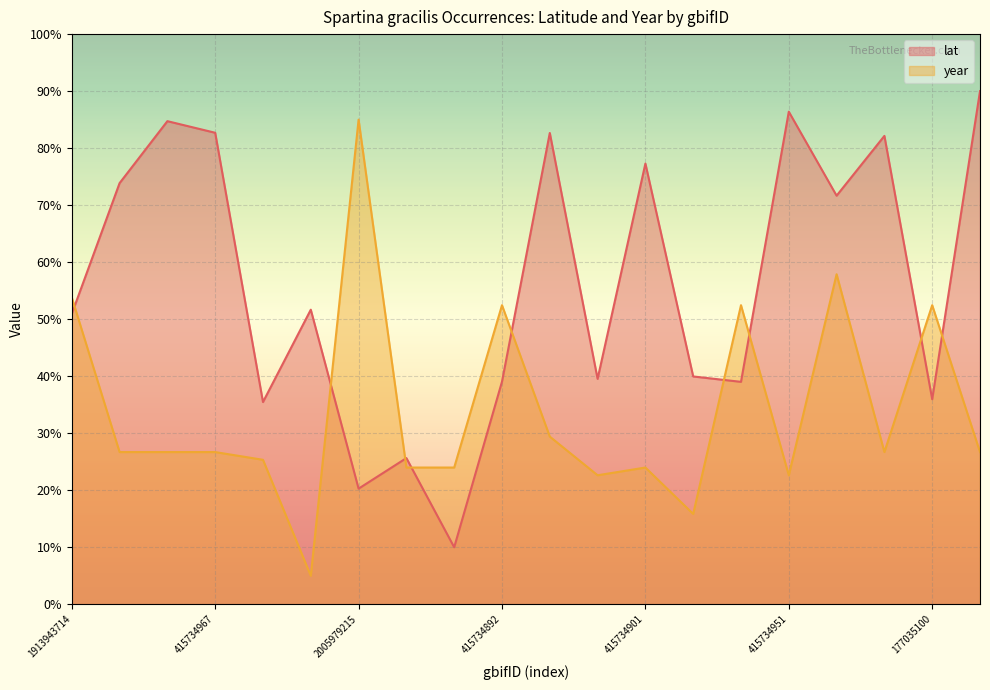

At 415735020, list the series in order from smallest to largest.

year, lat